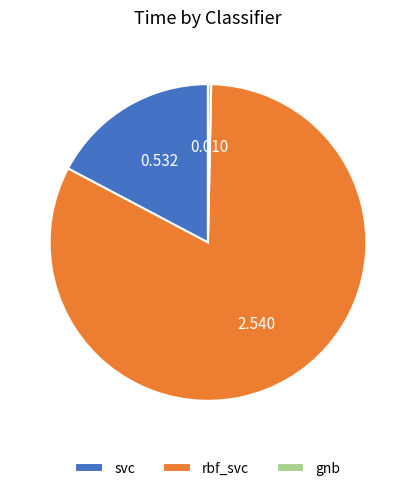

Is rbf_svc the majority of the pie?

Yes